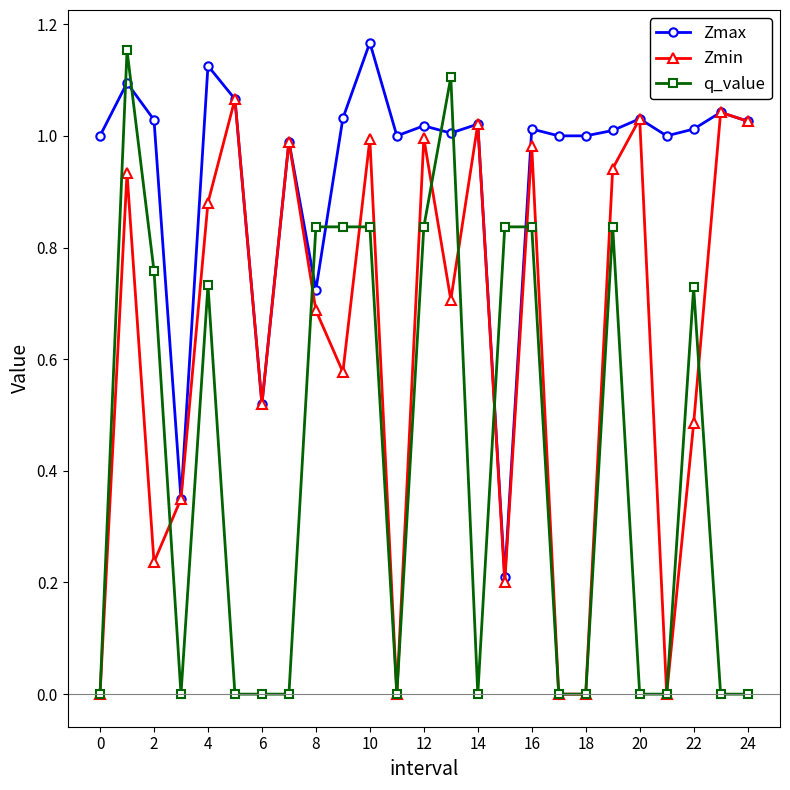

Which series has the largest total across all categories?

Zmax